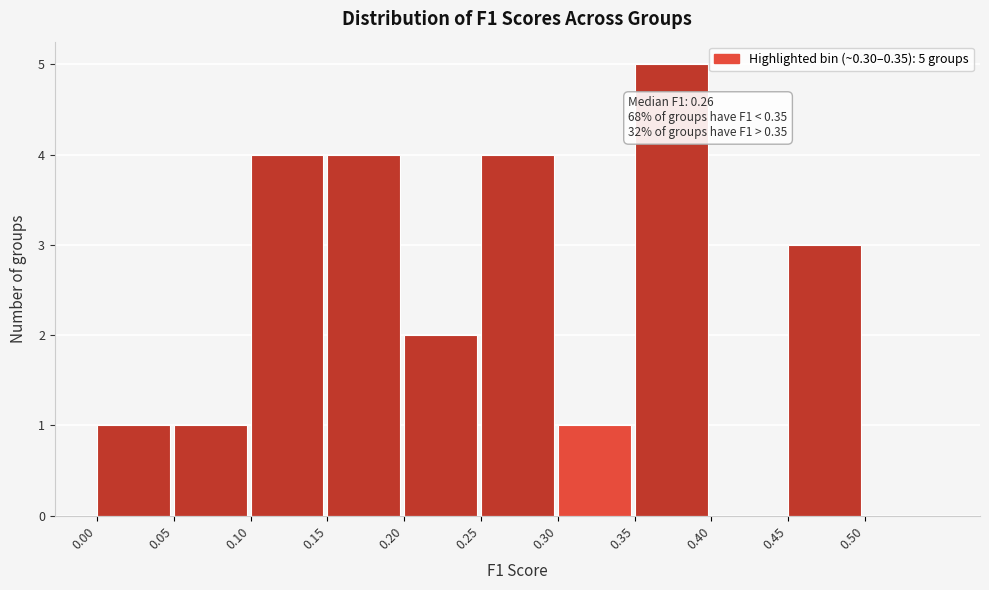

Which range on the x-axis has the tallest bar?

0.35 to 0.40